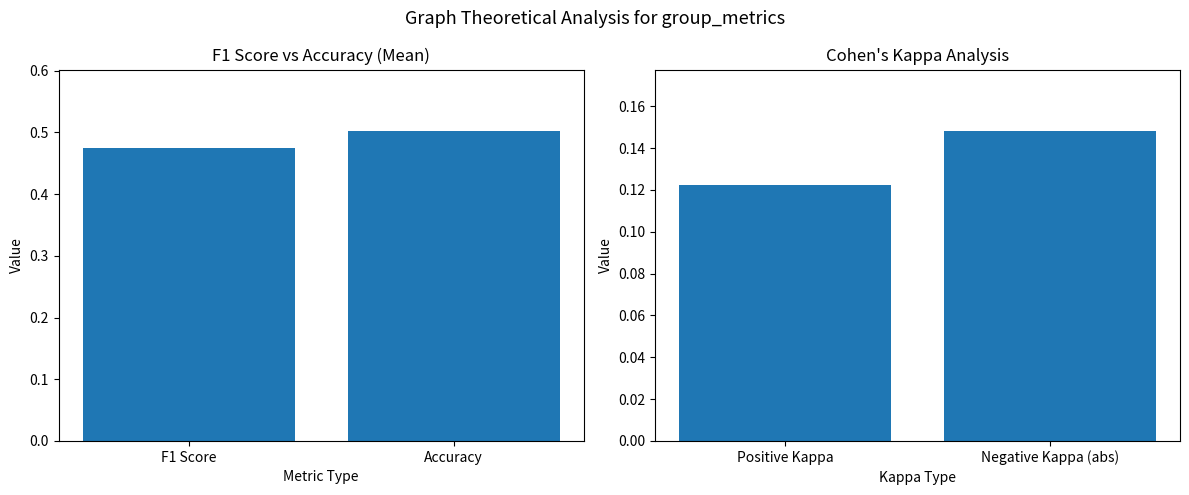

How many distinct data groups are displayed?

2